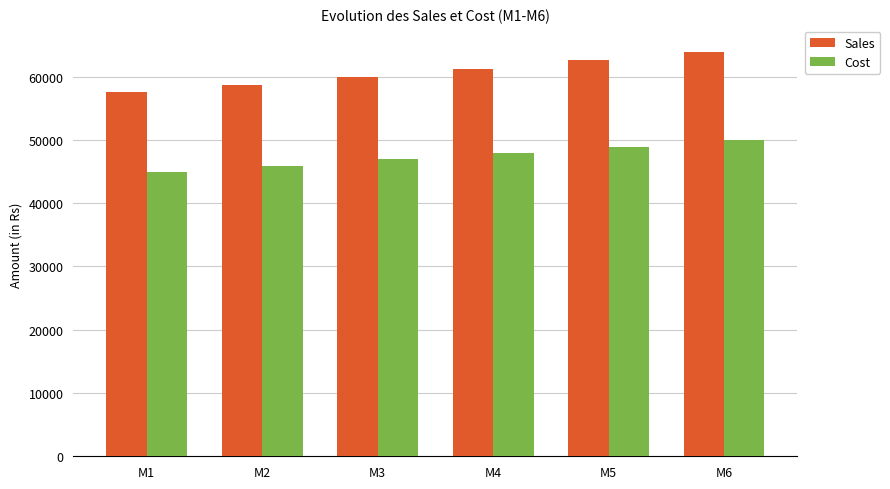

Is it true that Cost equals 26974.2 at M6?

False